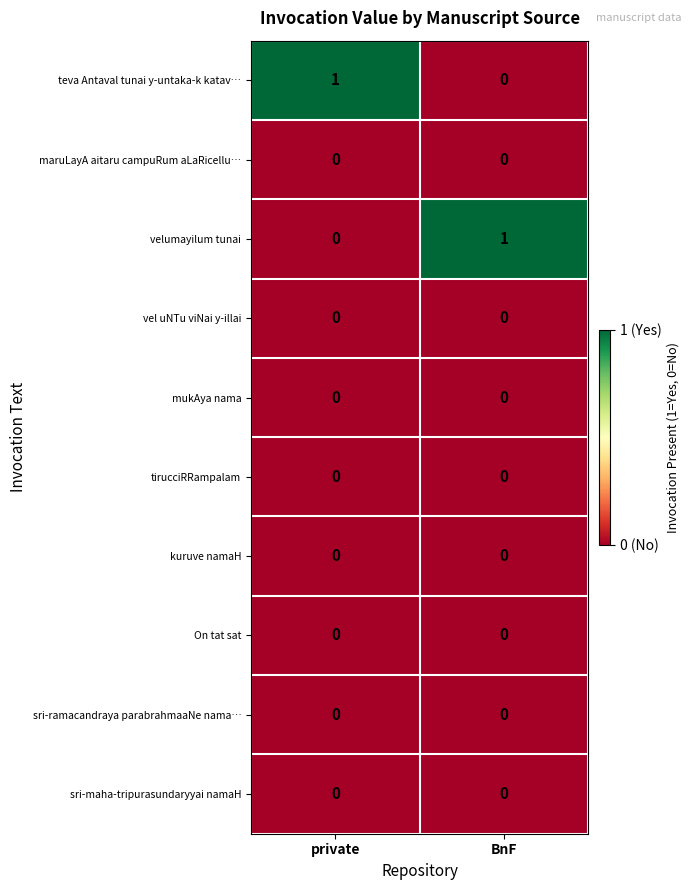

The value of teva Antaval tunai y-untaka-k katav… at private is 1. True or false?

True